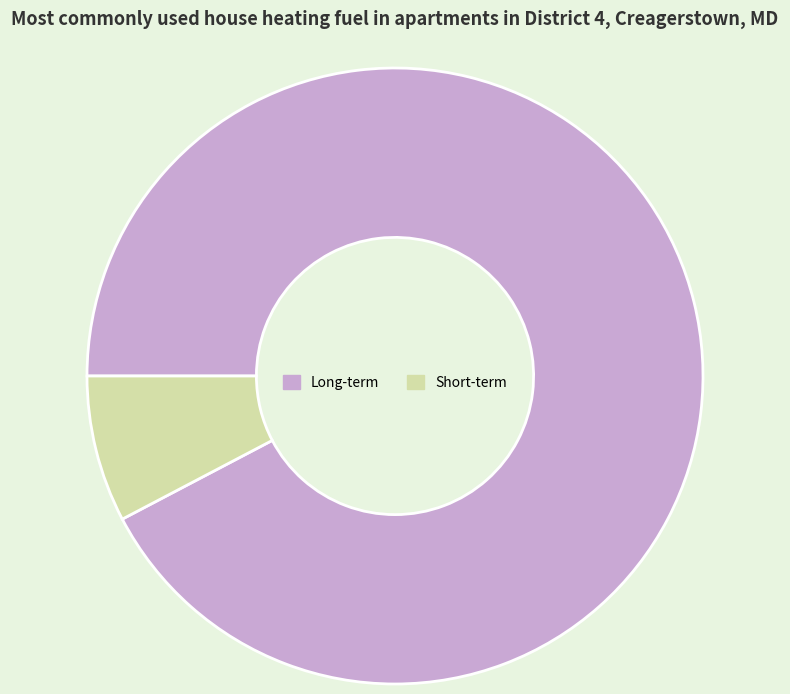

Approximately how many times larger is the value at Short-term compared to Long-term?

0.1